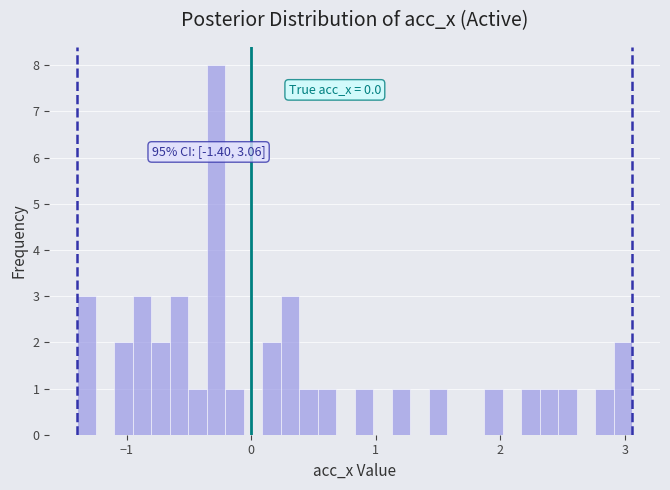

Read against the x-axis, roughly where is the centre of the tallest bar?

-0.3